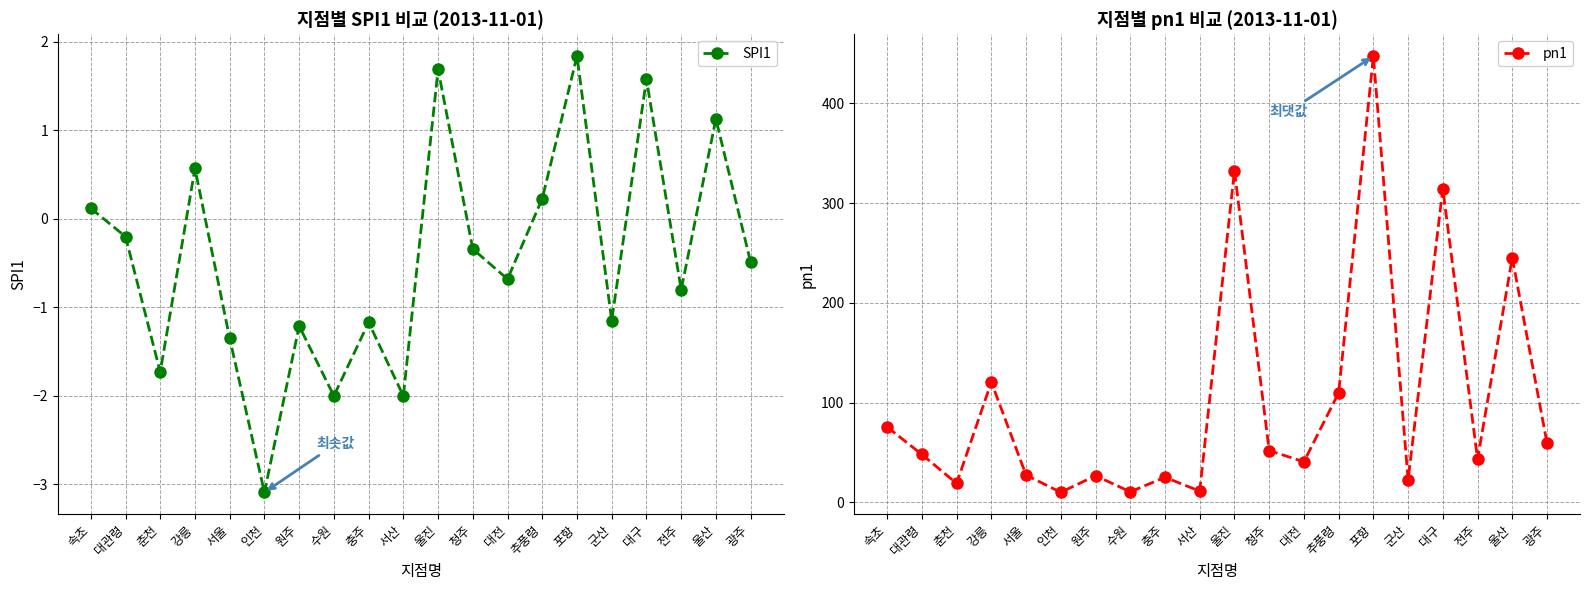

True or false: pn1 and SPI1 intersect in this chart.

False